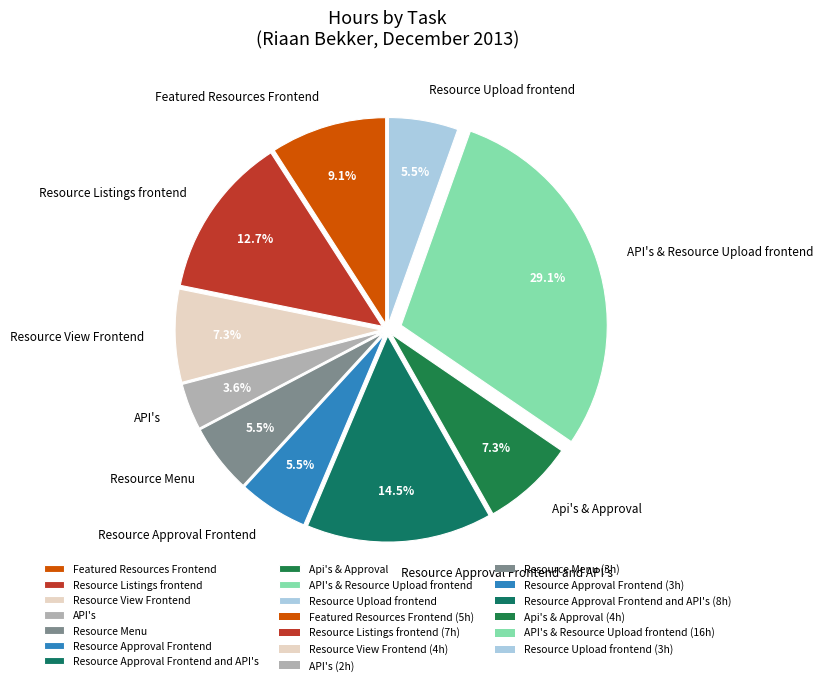

To the nearest percent, what is the average slice percentage?

10%